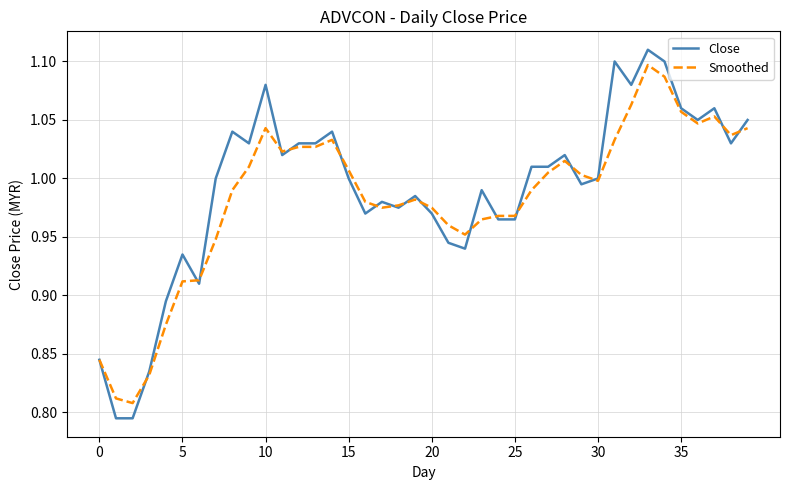

Is it true that Close equals 0.6 at 5?

False